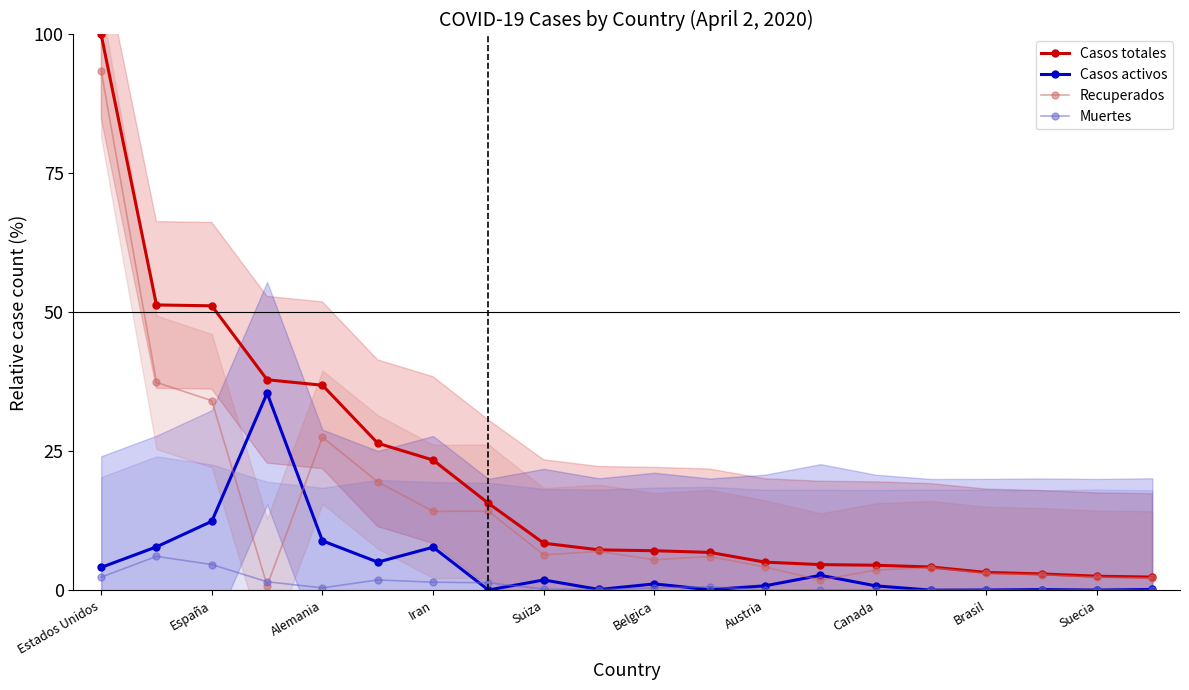

What is the highest value of the Casos activos series?

35.5